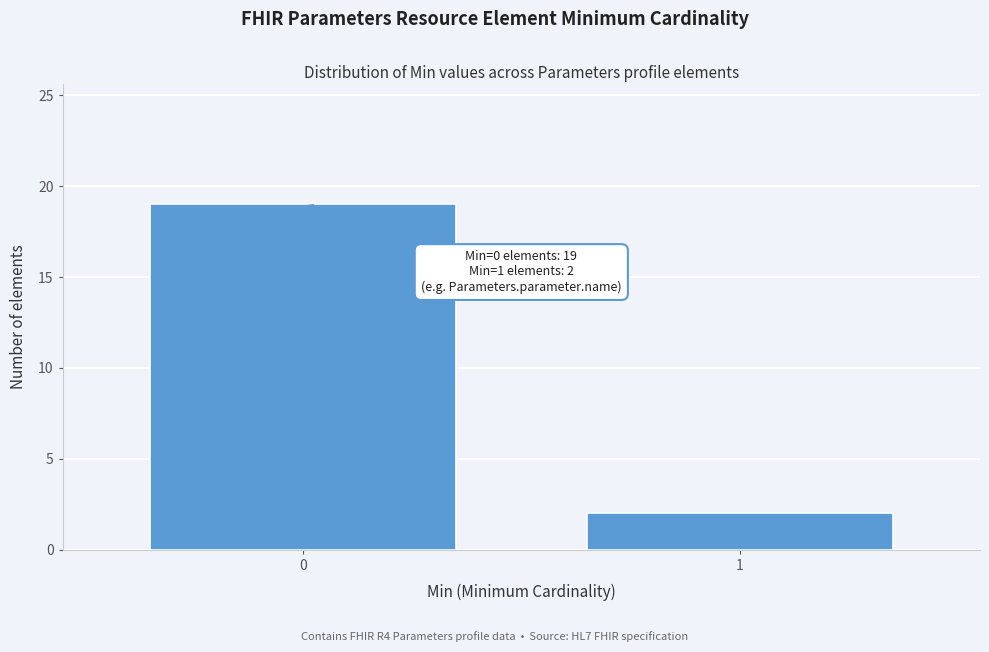

Reading left to right, transcribe all the data shown in this chart.

19	2